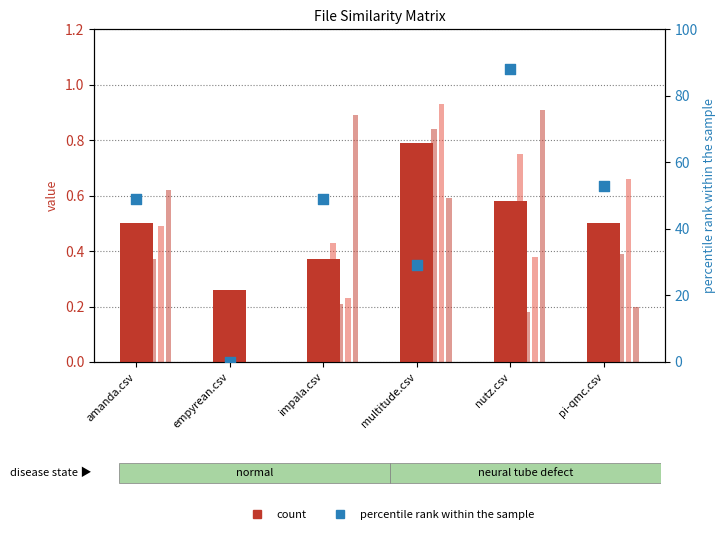

What is the total value across all series at pi-qmc.csv?

55.2